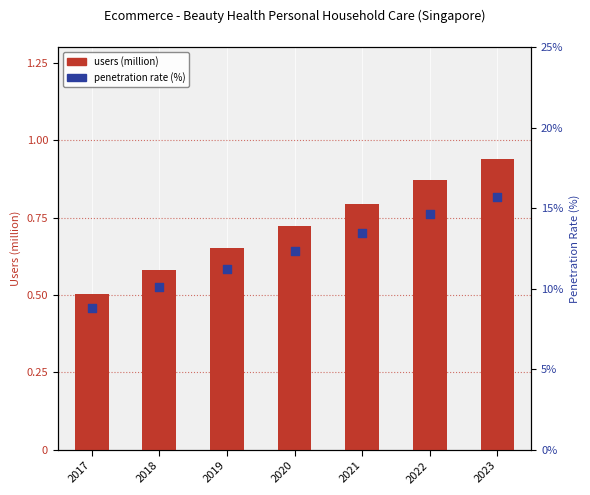

At how many categories does at least one series exceed 4?

7